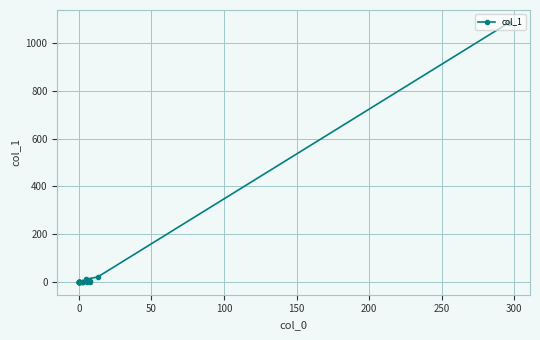

The chart shows a value of 2 at 0. True or false?

False